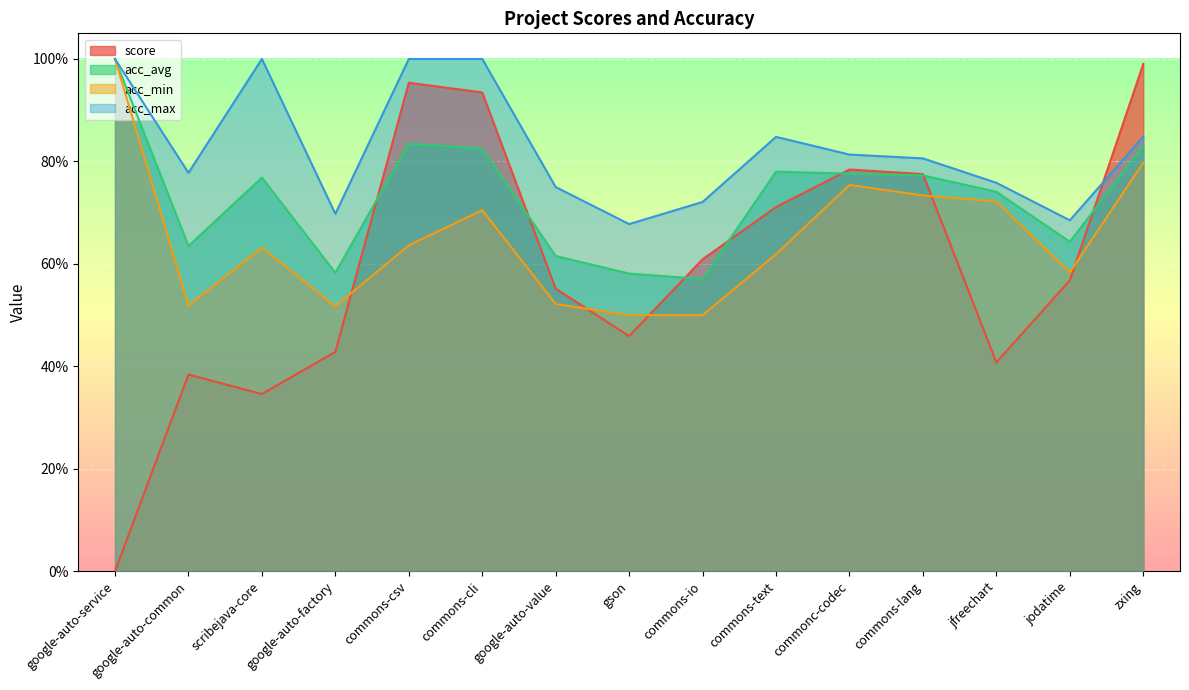

What value does the score series have at commonc-codec?

0.8